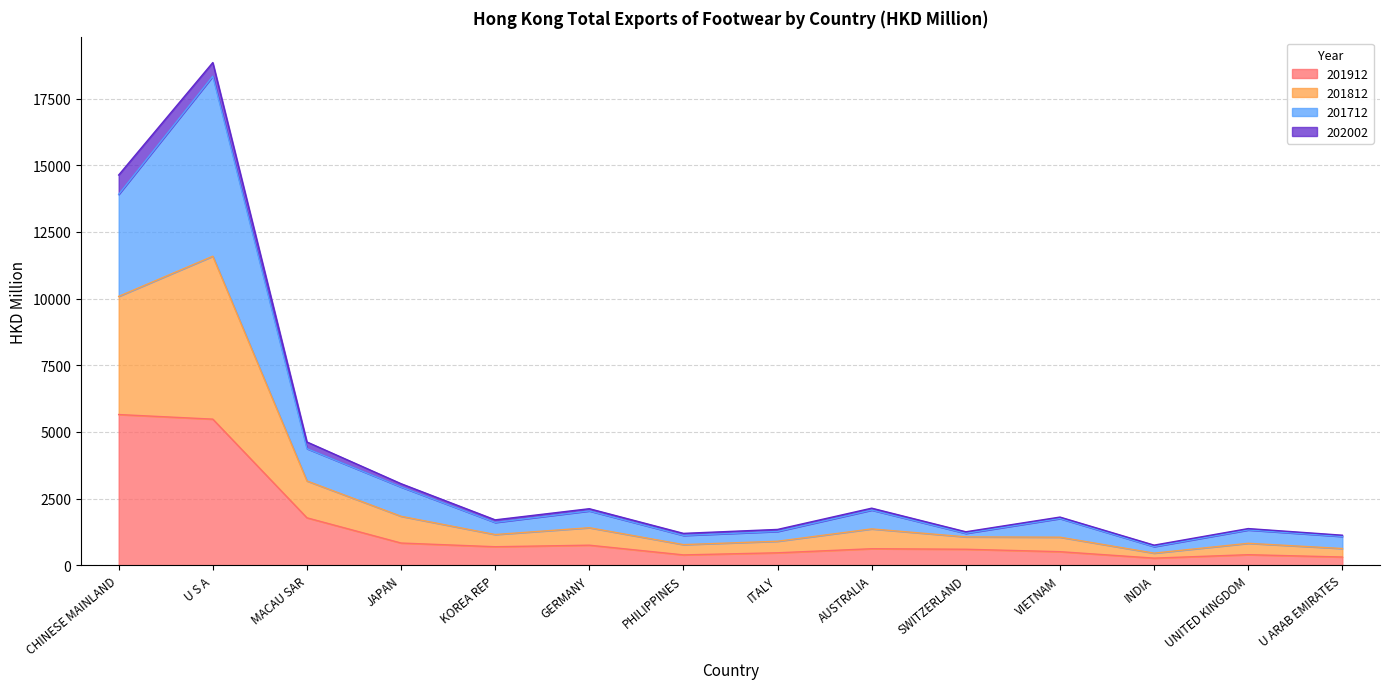

How many categories are shown in the chart?

14